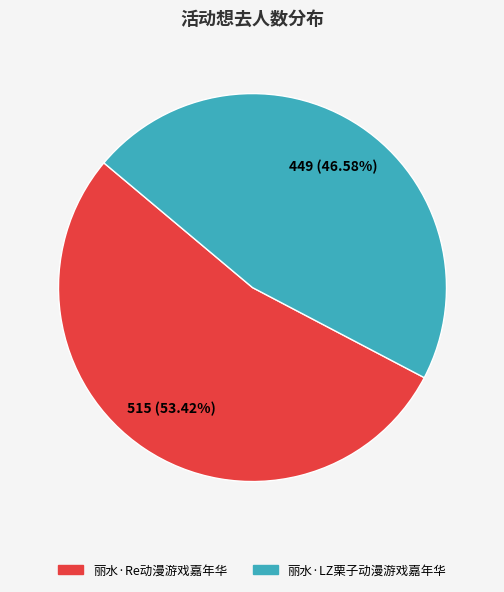

Count the number of slices in the pie.

2